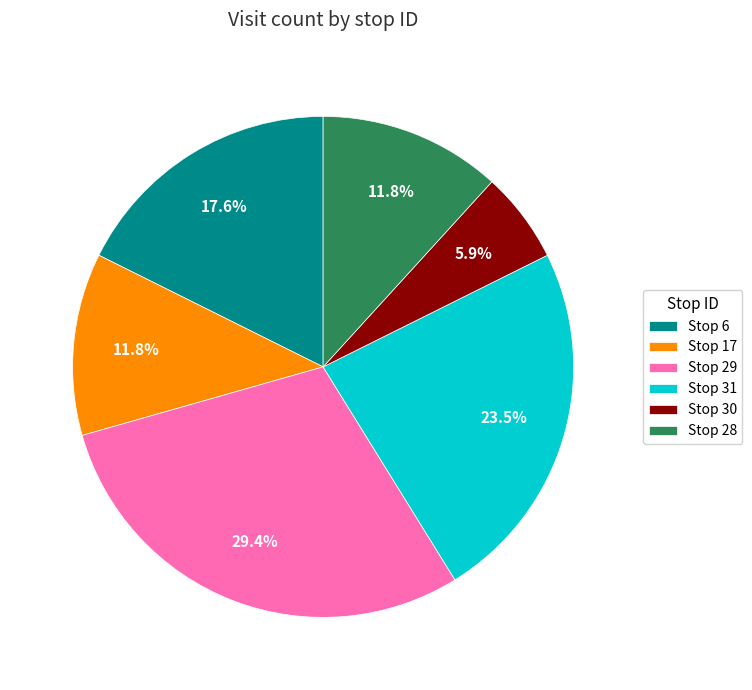

To the nearest percent, what is the difference between the largest and smallest slice percentages?

24%